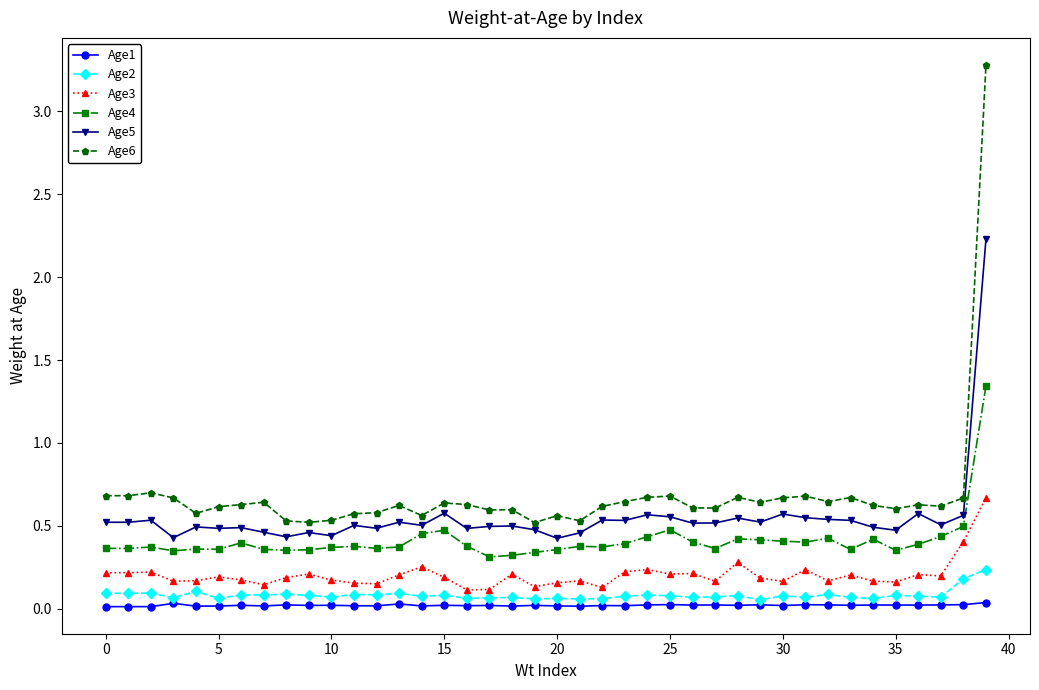

What is the highest value of the Age3 series?

0.7